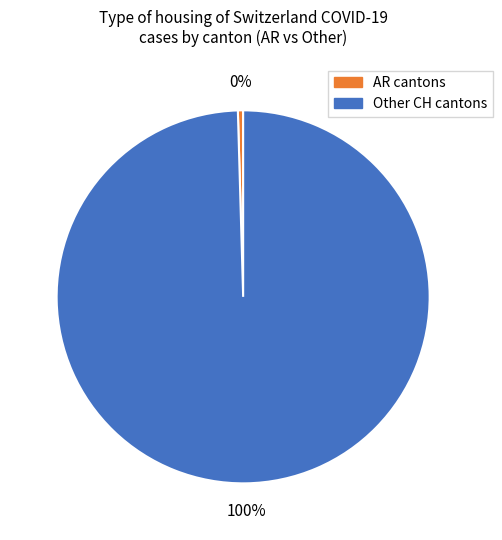

Is there any slice that represents more than half of the pie?

Yes